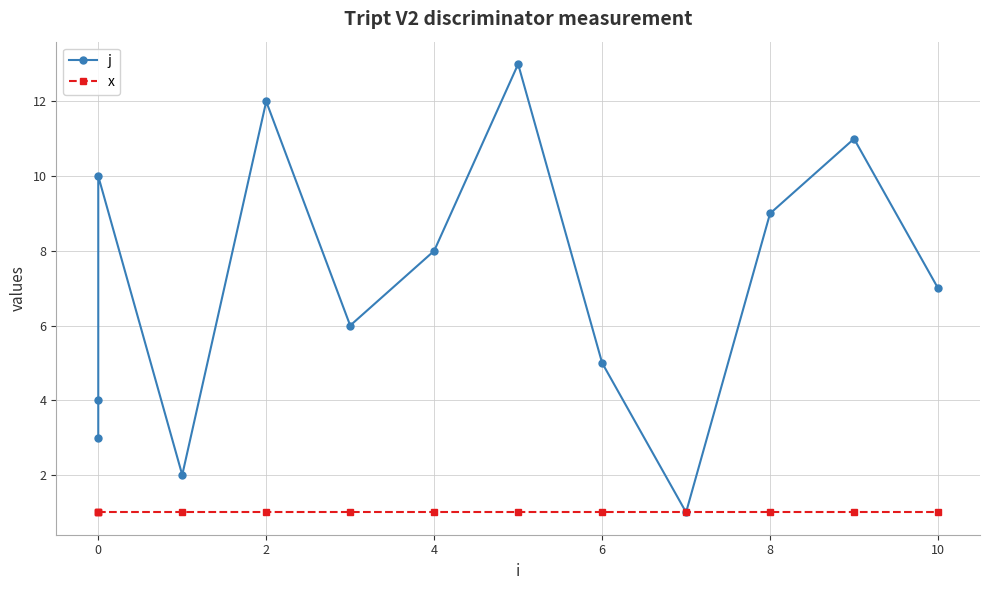

Is it true that x equals 1 at 0?

True